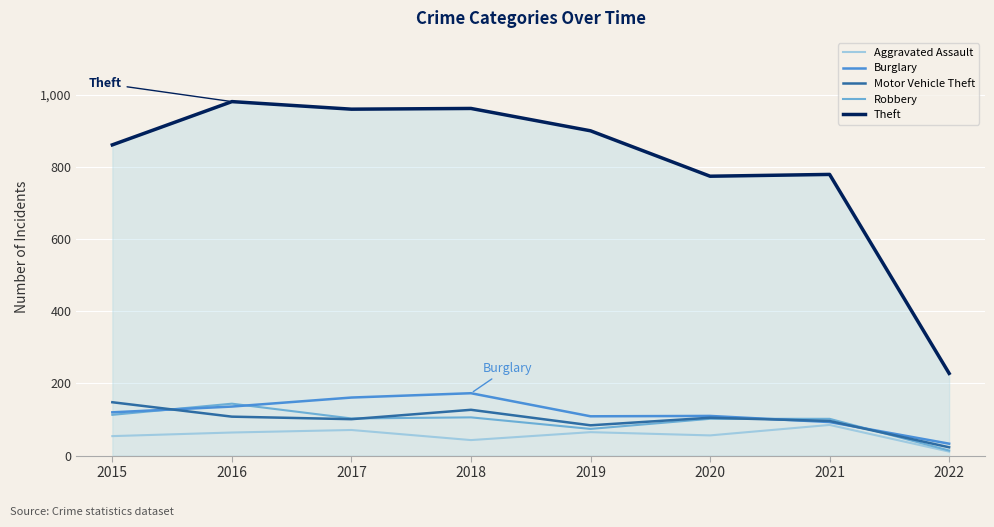

What are all the series names shown in the legend?

Aggravated Assault, Burglary, Motor Vehicle Theft, Robbery, Theft